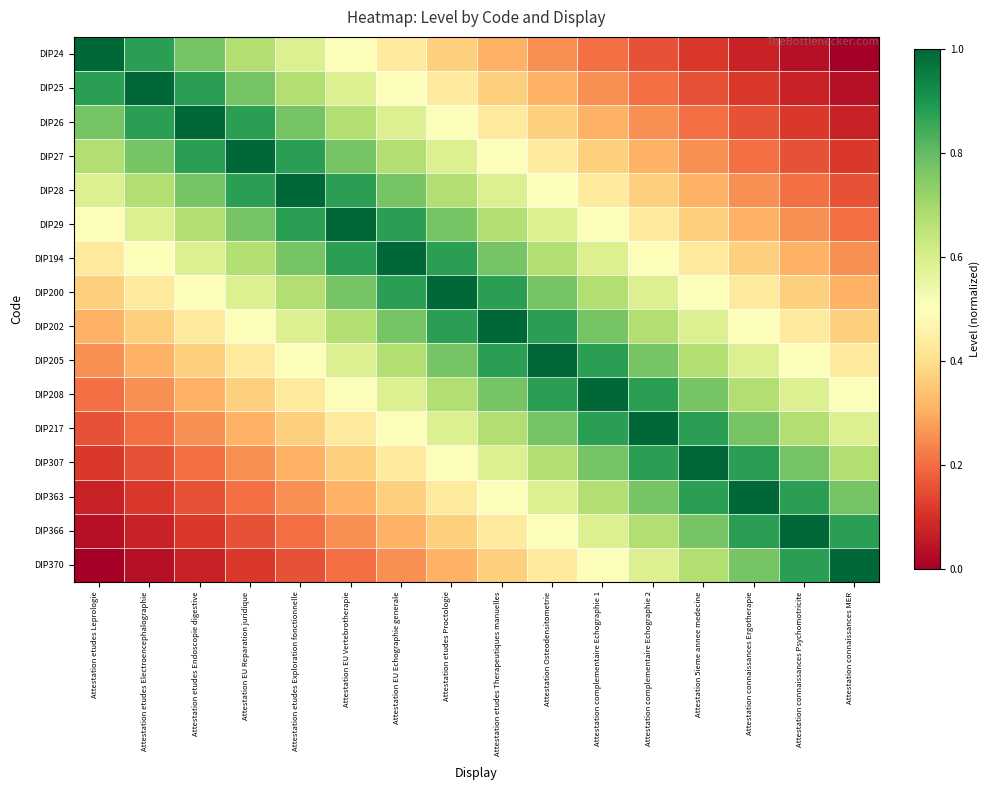

Which series has the widest spread of values?

DIP24